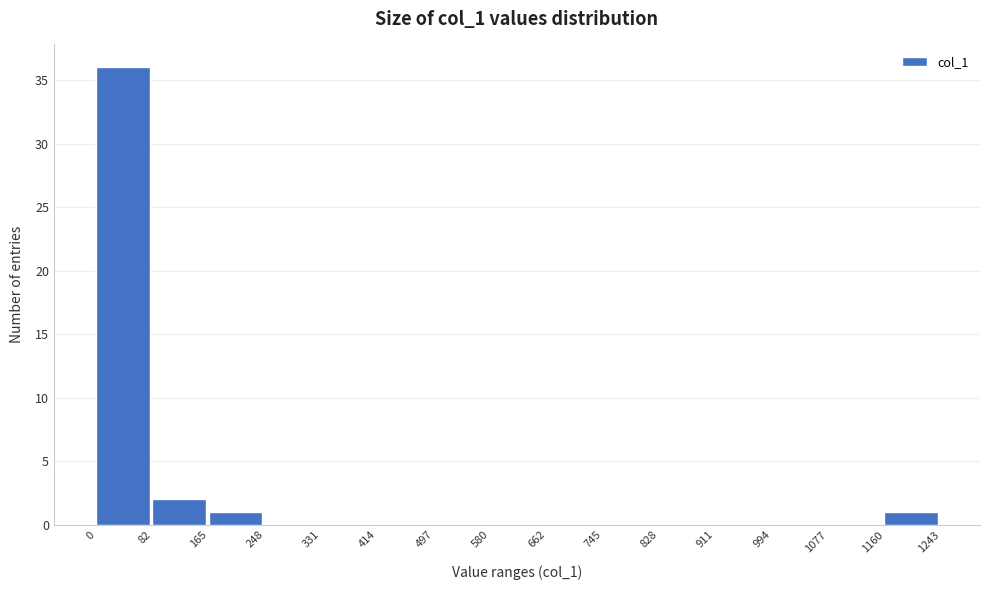

How tall is the bar that spans 0 to 82 on the x-axis? The values are not printed on the chart, so give them approximately, as read against the axis.

36